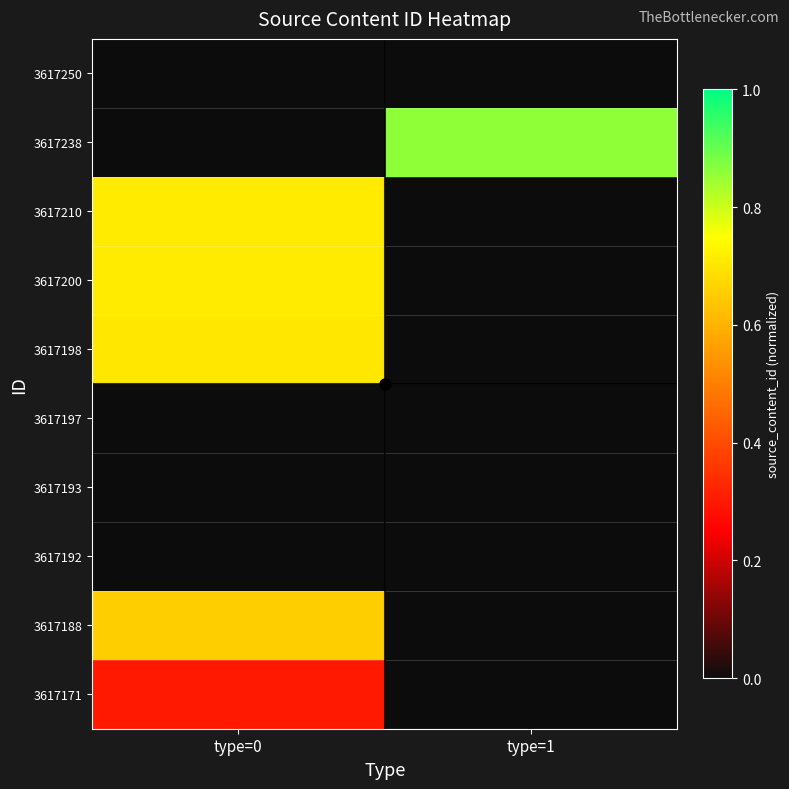

Reading right to left, list all the values displayed in this chart.

3617250: type=1=0.0	type=0=0.0
3617238: type=1=0.9	type=0=0.0
3617210: type=1=0.0	type=0=0.7
3617200: type=1=0.0	type=0=0.7
3617198: type=1=0.0	type=0=0.7
3617197: type=1=0.0	type=0=0.0
3617193: type=1=0.0	type=0=0.0
3617192: type=1=0.0	type=0=0.0
3617188: type=1=0.0	type=0=0.7
3617171: type=1=0.0	type=0=0.3